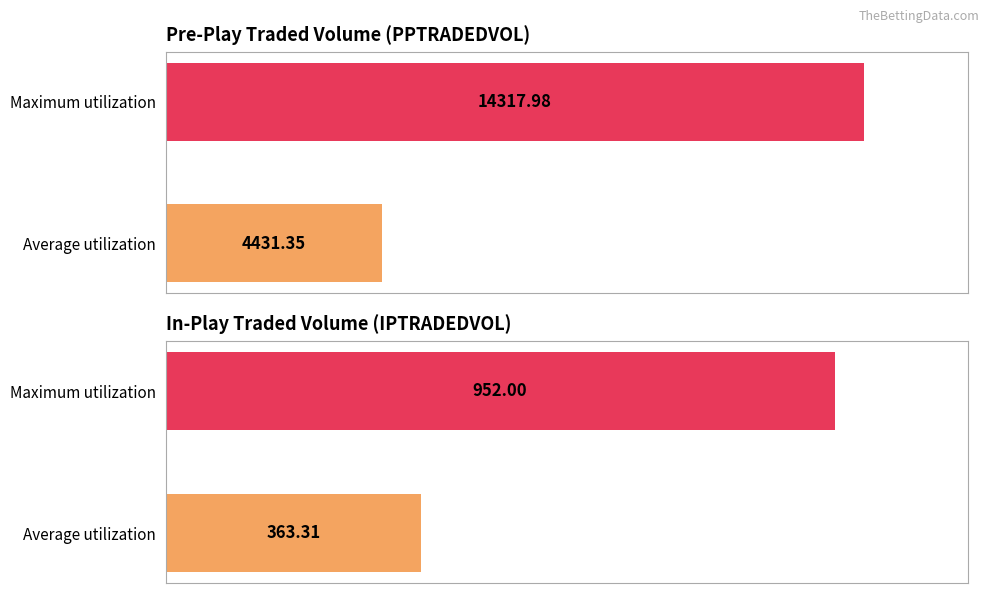

How many data points in IPTRADEDVOL are less than 952?

1